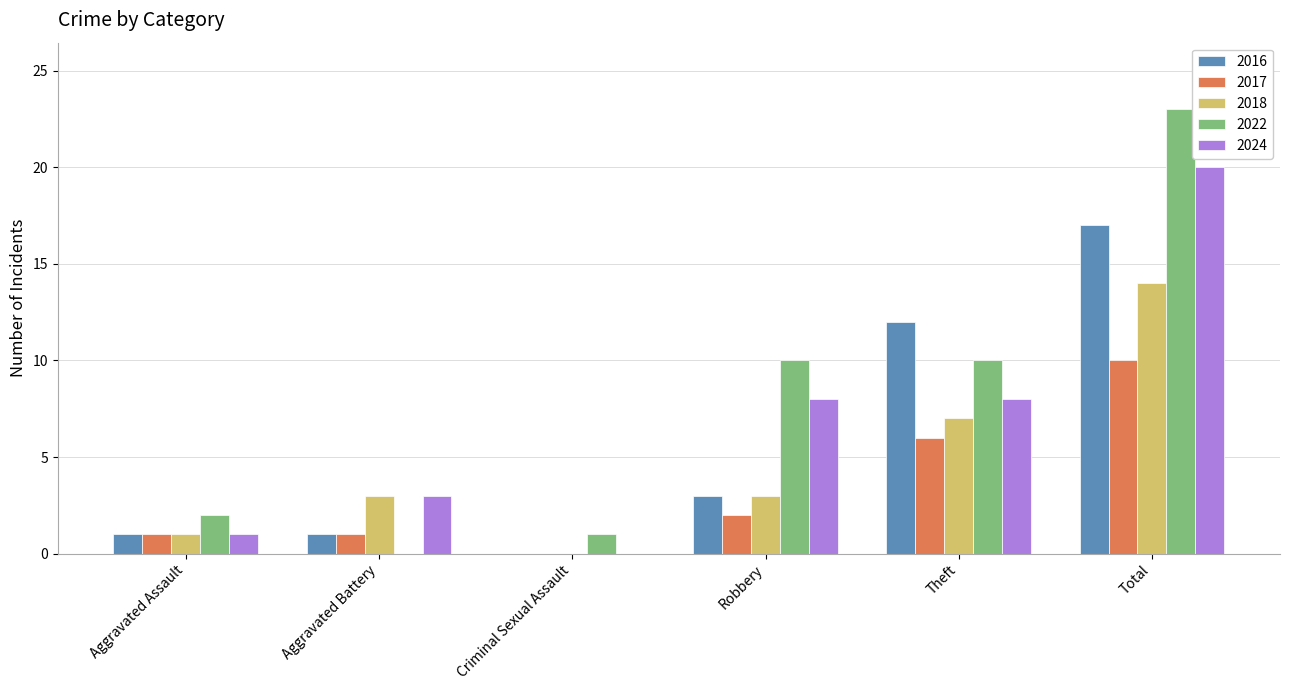

Reading left to right, extract all data points from this chart.

2016: 1	1	0	3	12	17
2017: 1	1	0	2	6	10
2018: 1	3	0	3	7	14
2022: 2	0	1	10	10	23
2024: 1	3	0	8	8	20